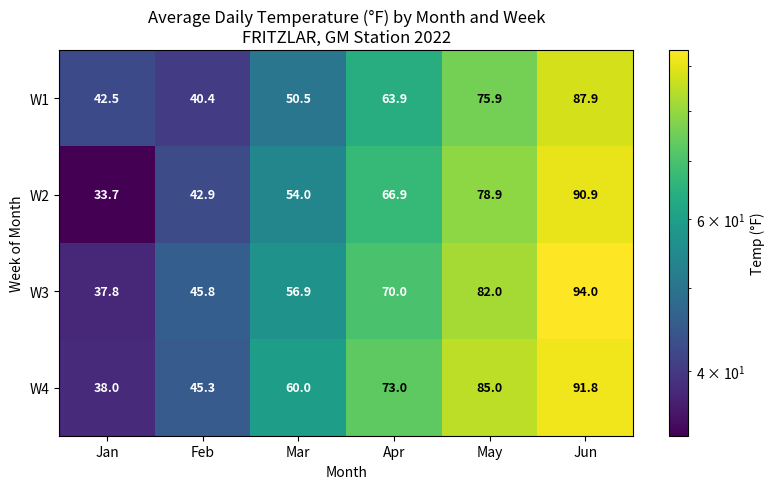

Rank the series by their maximum value, from highest to lowest.

W3, W4, W2, W1